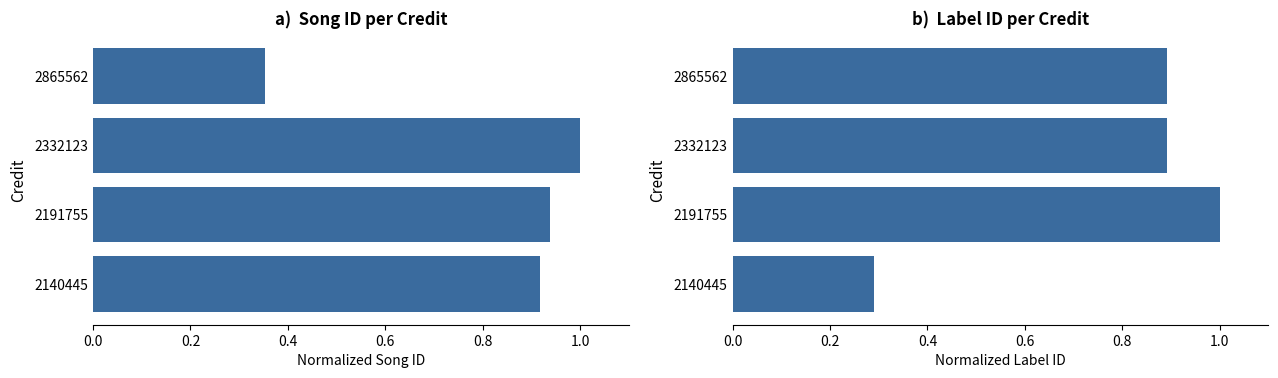

What is the value of the songid bar at the 1st from the left?

0.9